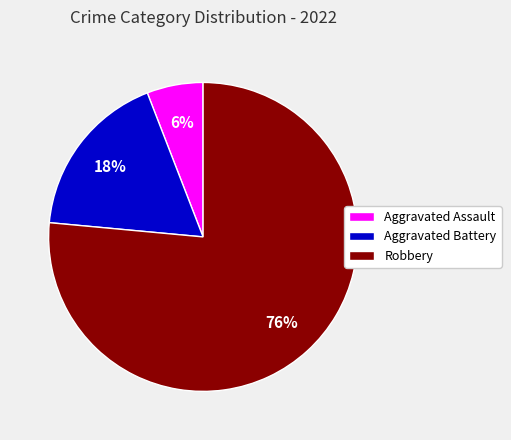

Approximately how many times larger is the value at Aggravated Assault compared to Aggravated Battery?

0.3